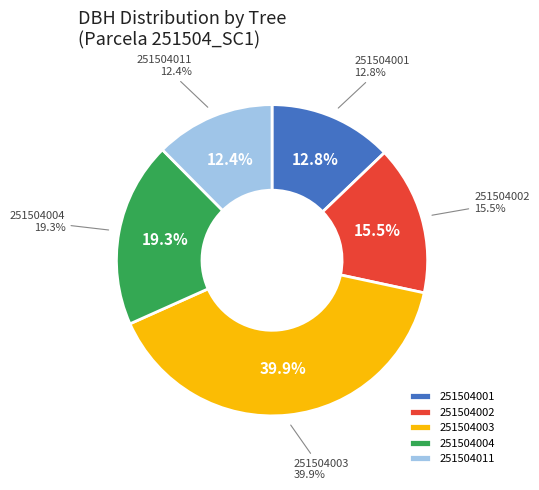

Which category has the smallest portion of the pie?

251504011